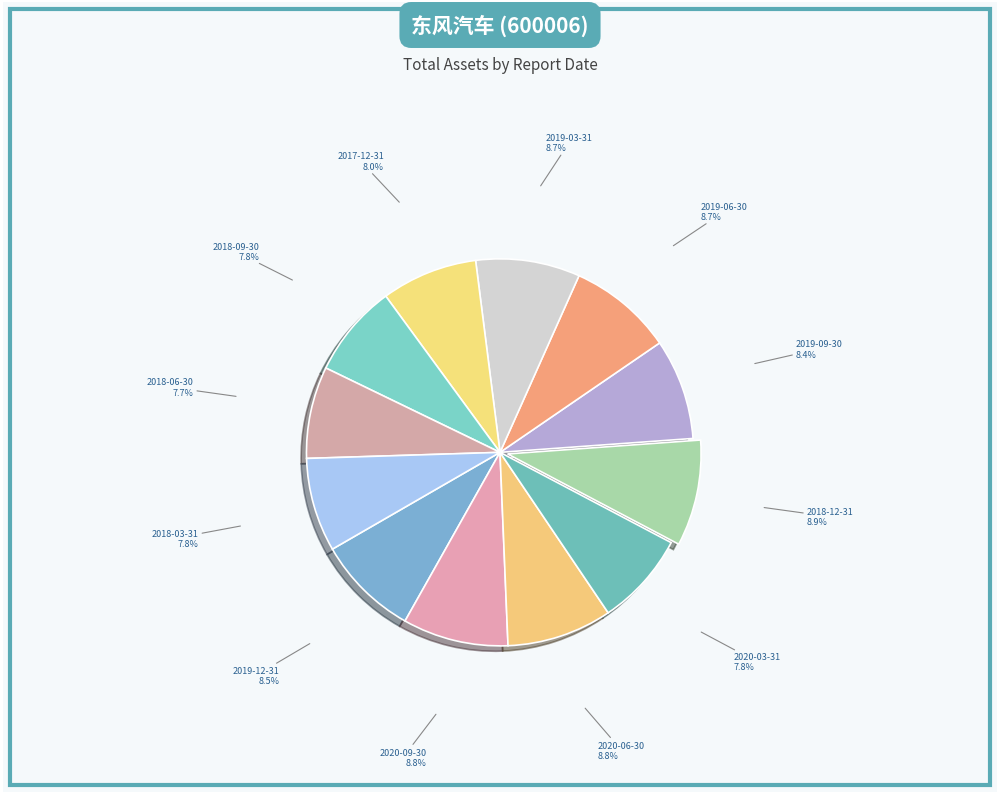

Count the number of slices in the pie.

12